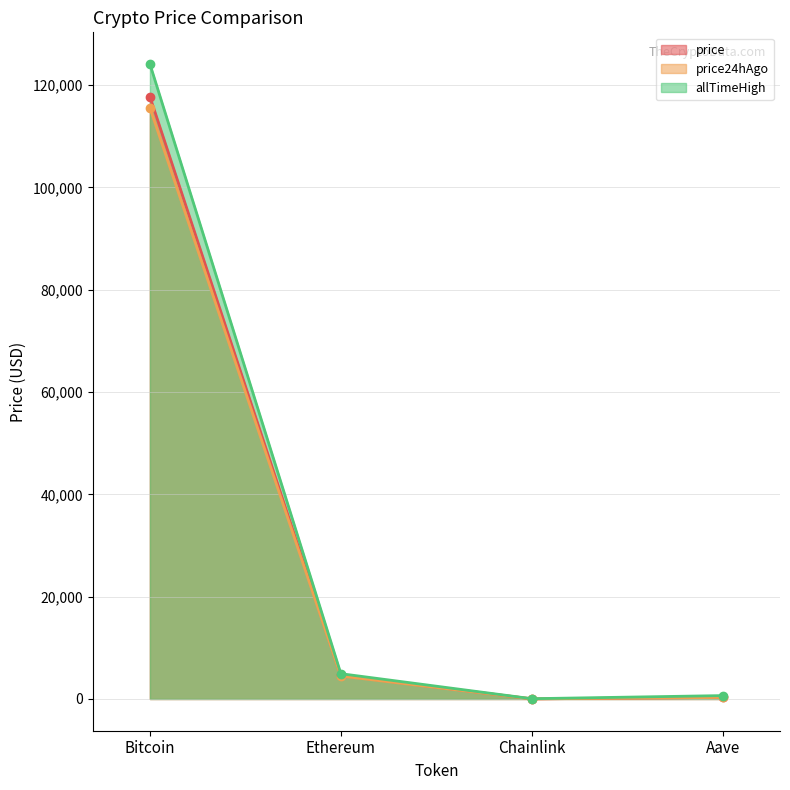

What is the value of the price point at the 4th from the left?

309.0